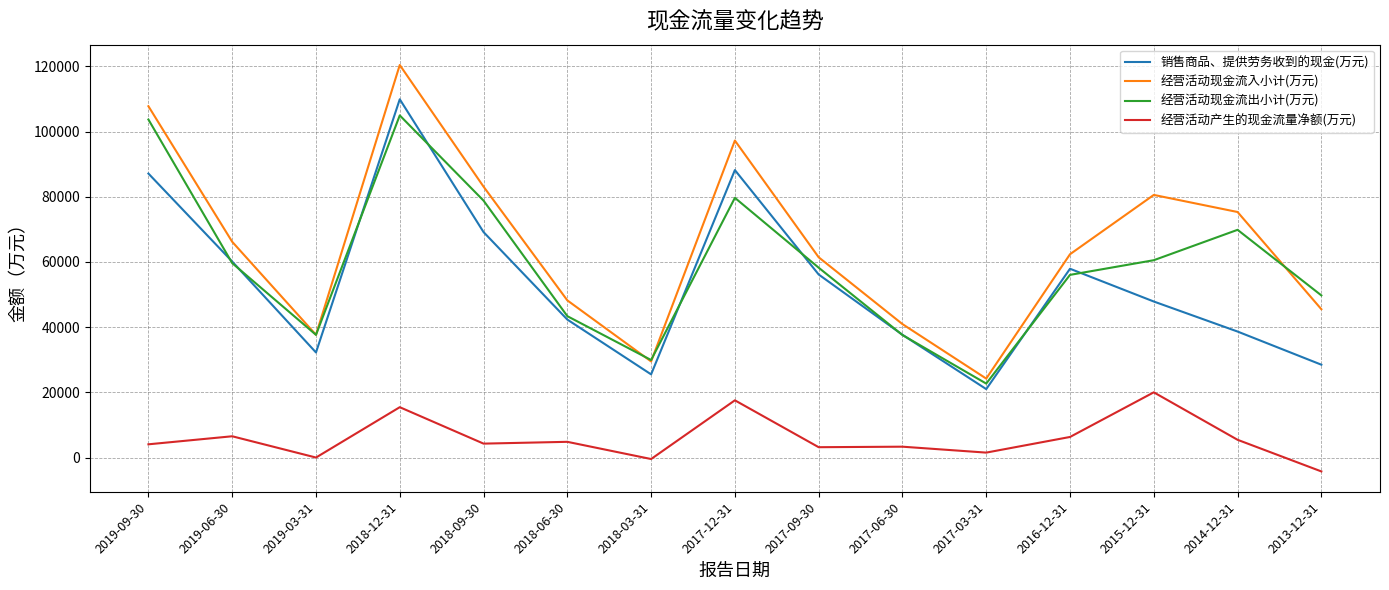

What is the greatest value displayed?

120401